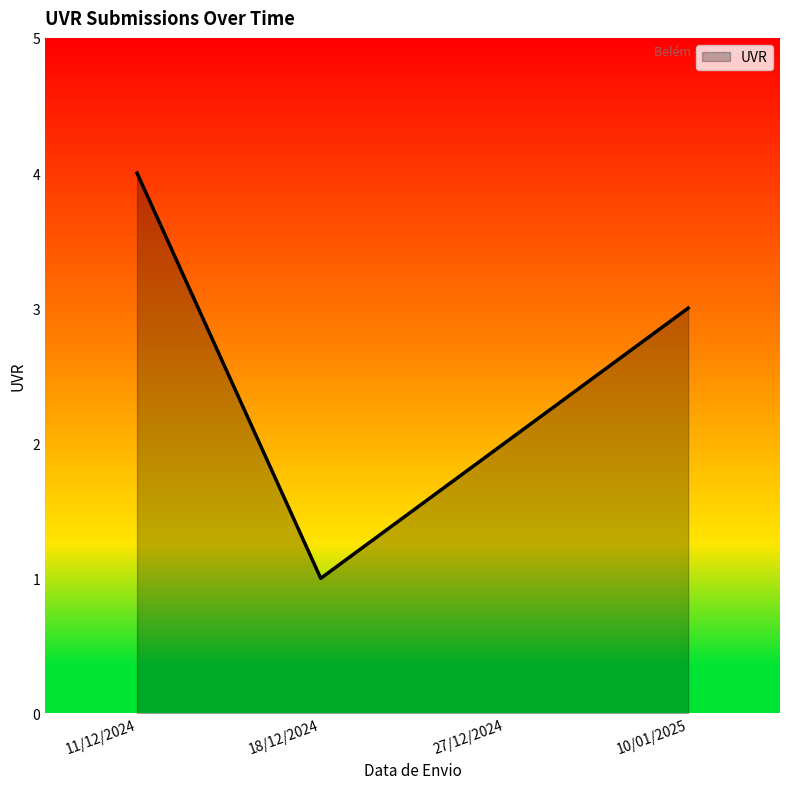

What is the minimum value shown in the chart?

1